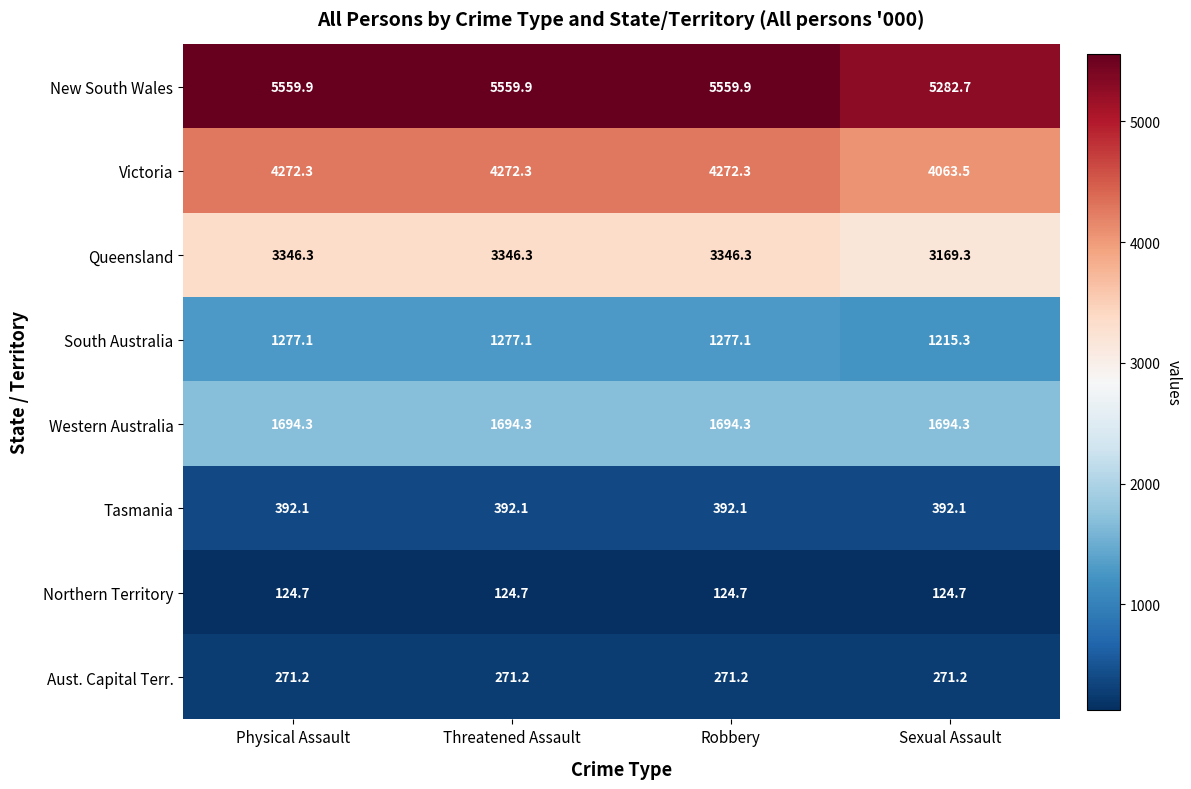

Which series has the widest spread of values?

New South Wales